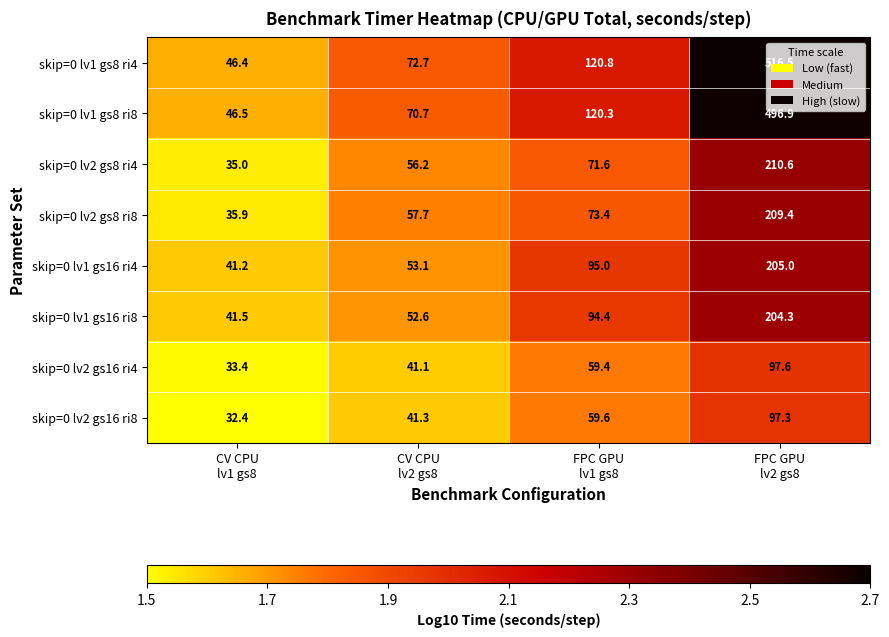

Which series changed the most between CV CPU
lv1 gs8 and FPC GPU
lv2 gs8?

skip=0 lv1 gs8 ri4